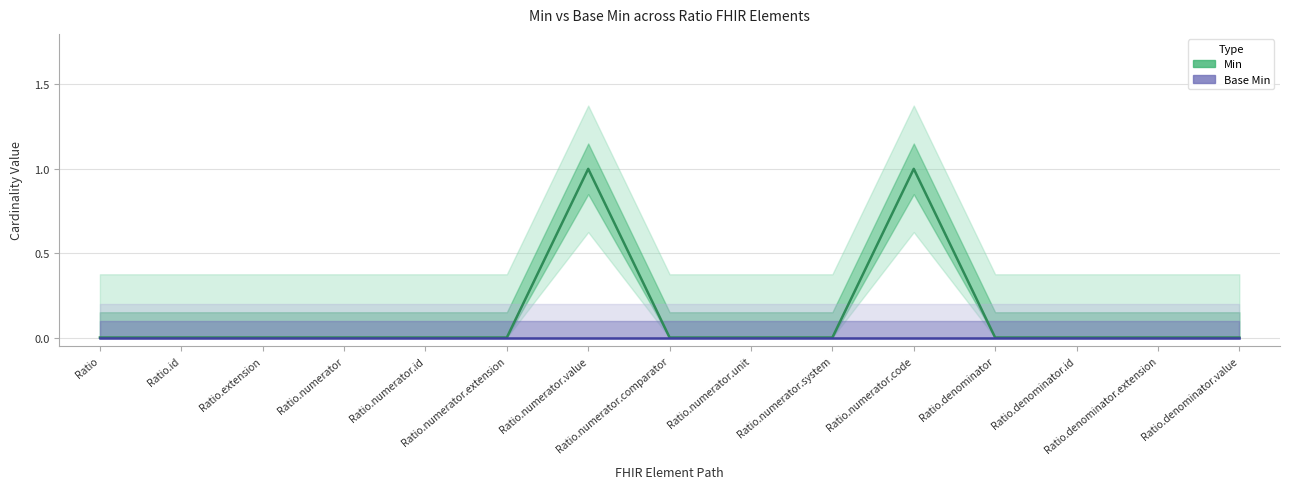

At how many categories does at least one series exceed 0?

2